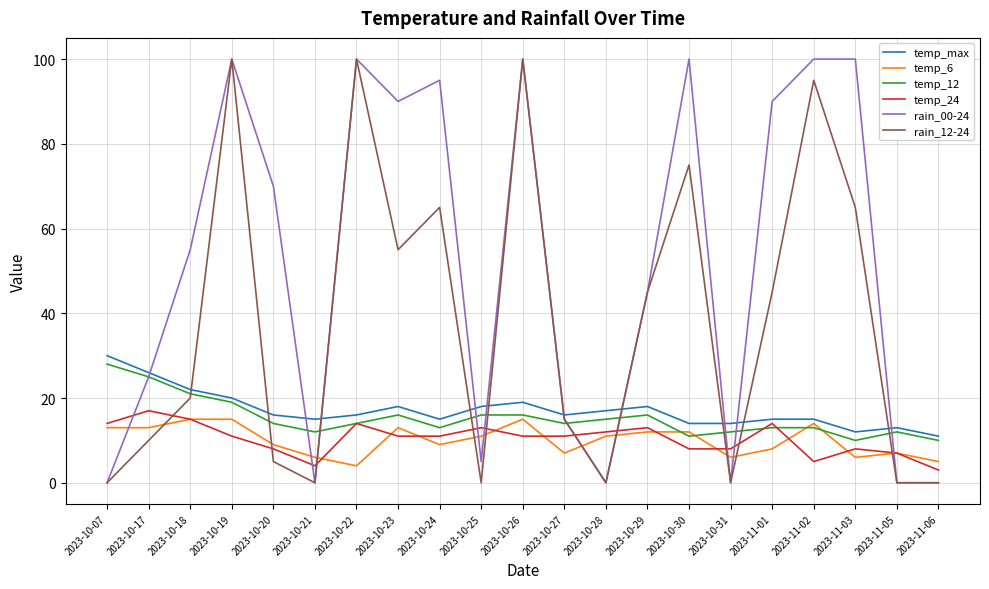

Which series has the largest total across all categories?

rain_00-24